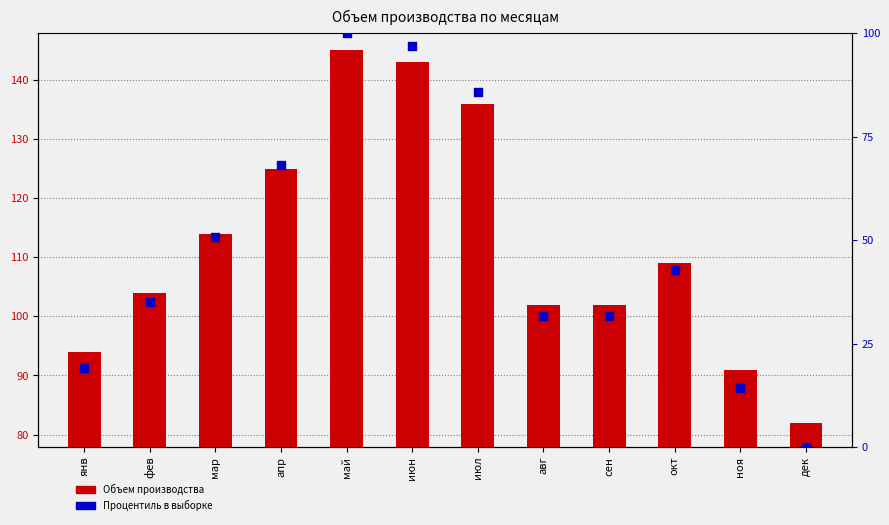

Which series reaches the minimum Y coordinate?

Процентиль в выборке